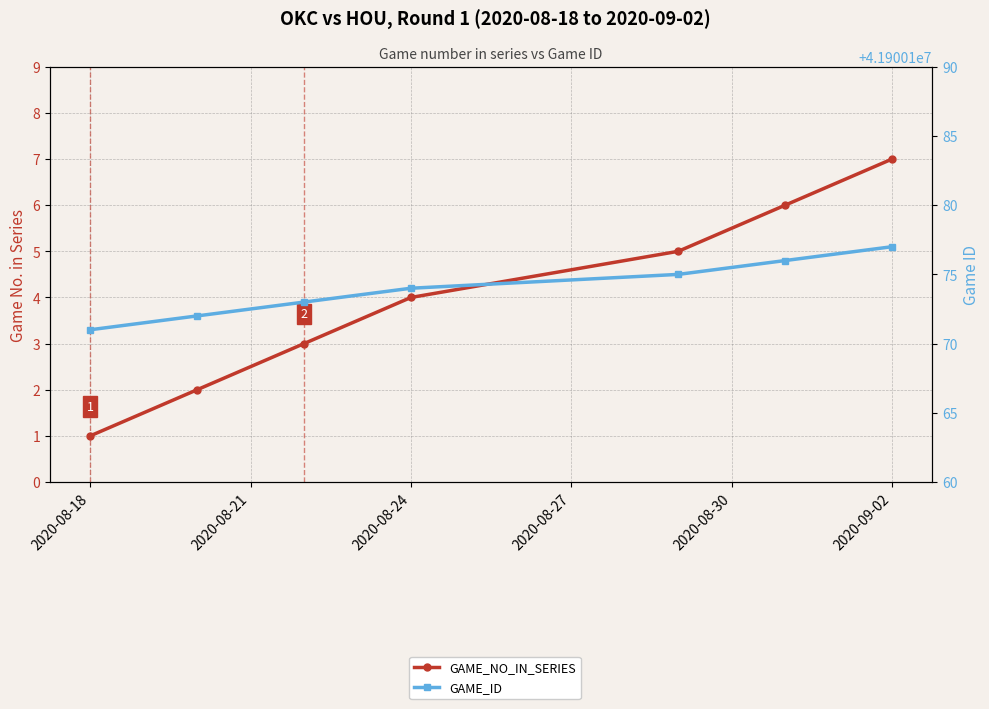

List the series in order of their overall mean, lowest first.

GAME_NO_IN_SERIES, GAME_ID